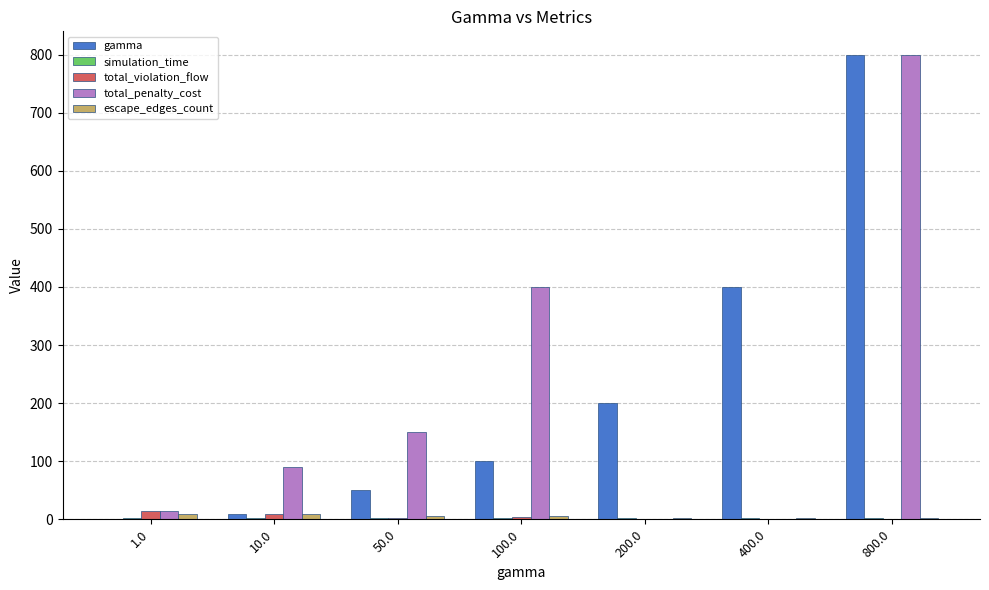

What is the sum of all escape_edges_count values?

37.0